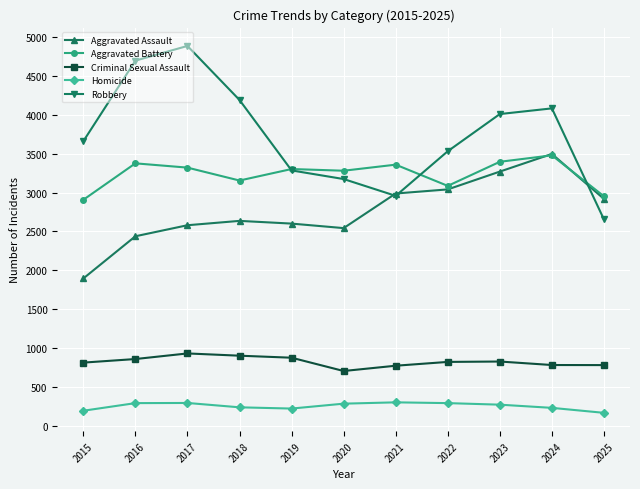

Is it true that Criminal Sexual Assault equals 289 at 2022?

False